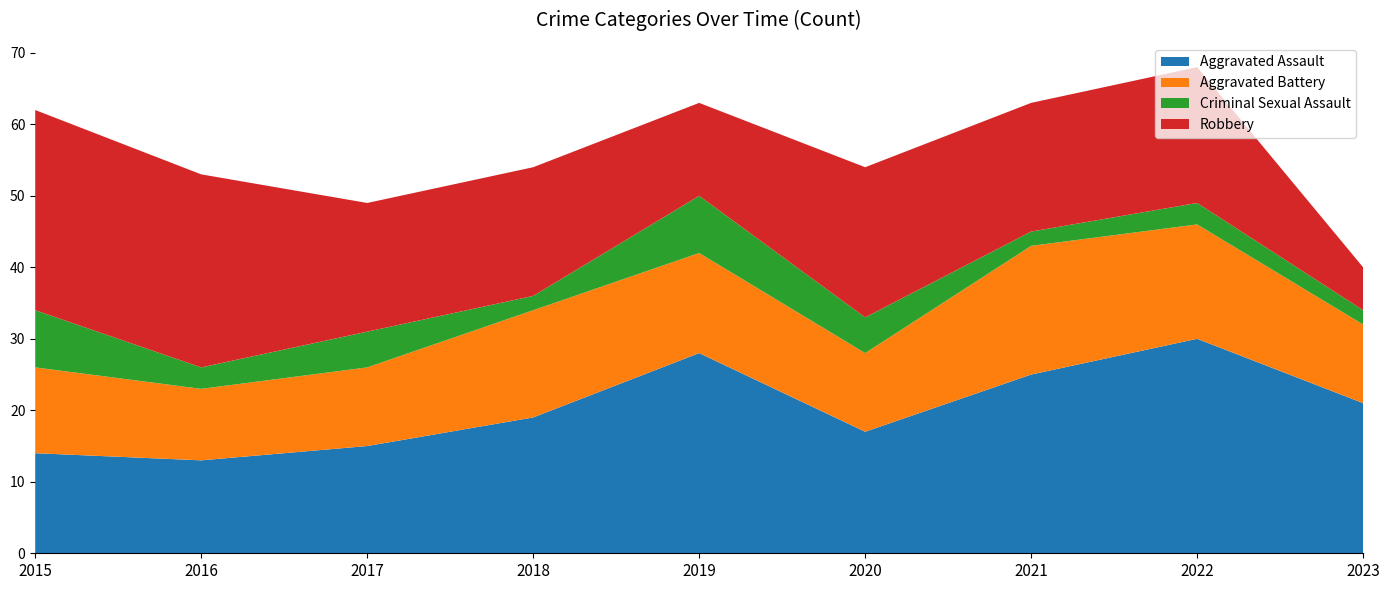

Reading left to right, extract all data points from this chart.

Aggravated Assault: 14	13	15	19	28	17	25	30	21
Aggravated Battery: 12	10	11	15	14	11	18	16	11
Criminal Sexual Assault: 8	3	5	2	8	5	2	3	2
Robbery: 28	27	18	18	13	21	18	19	6